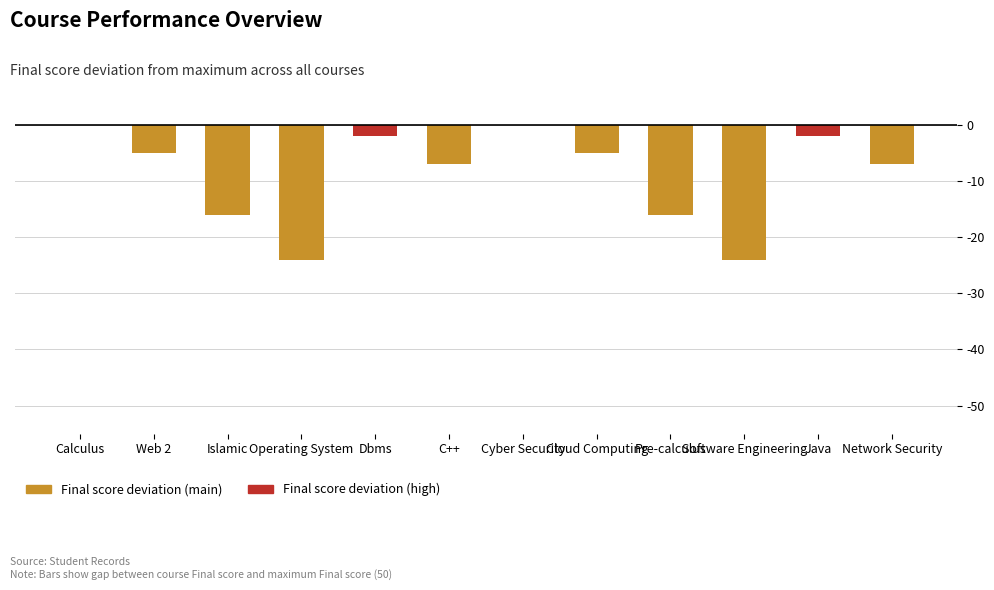

The value at Java is -2. True or false?

True